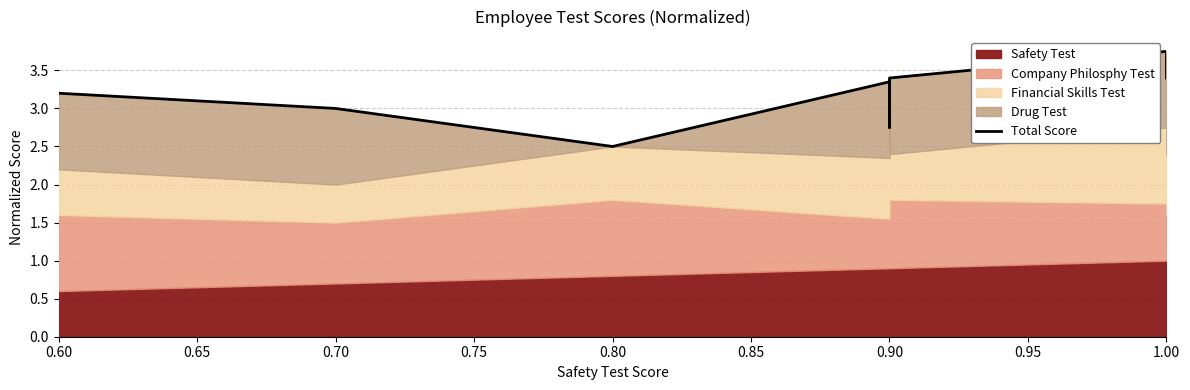

What is the sum of all values?

25.4